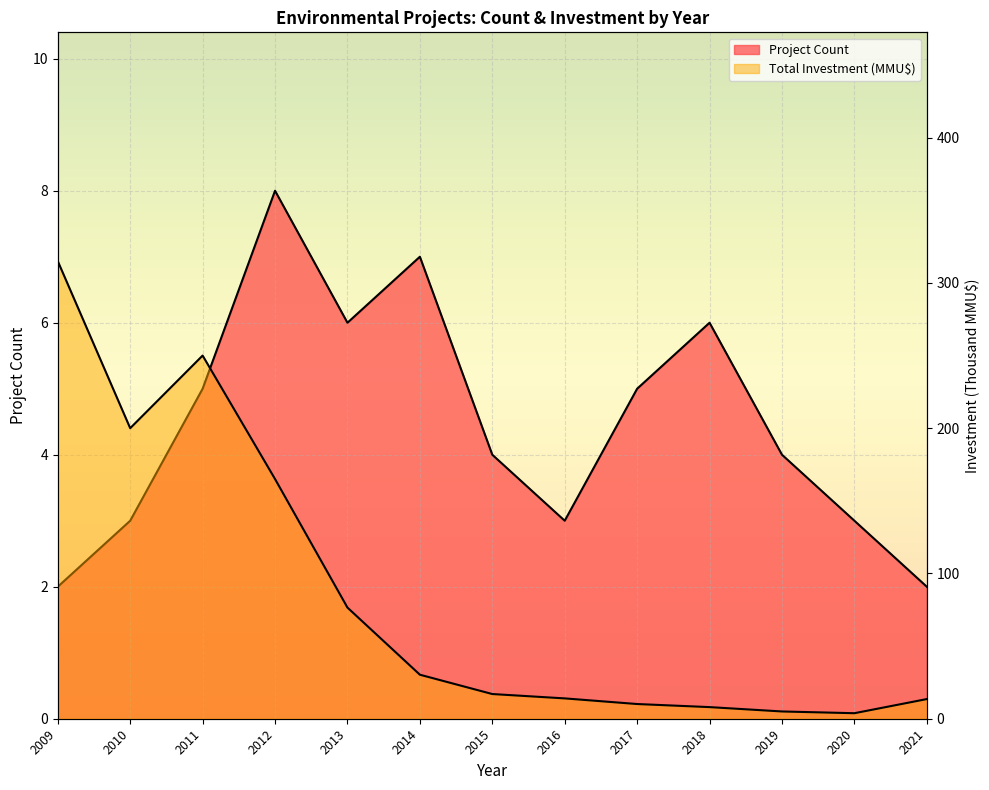

Where is the first local minimum for Total Investment (MMU$)?

2010